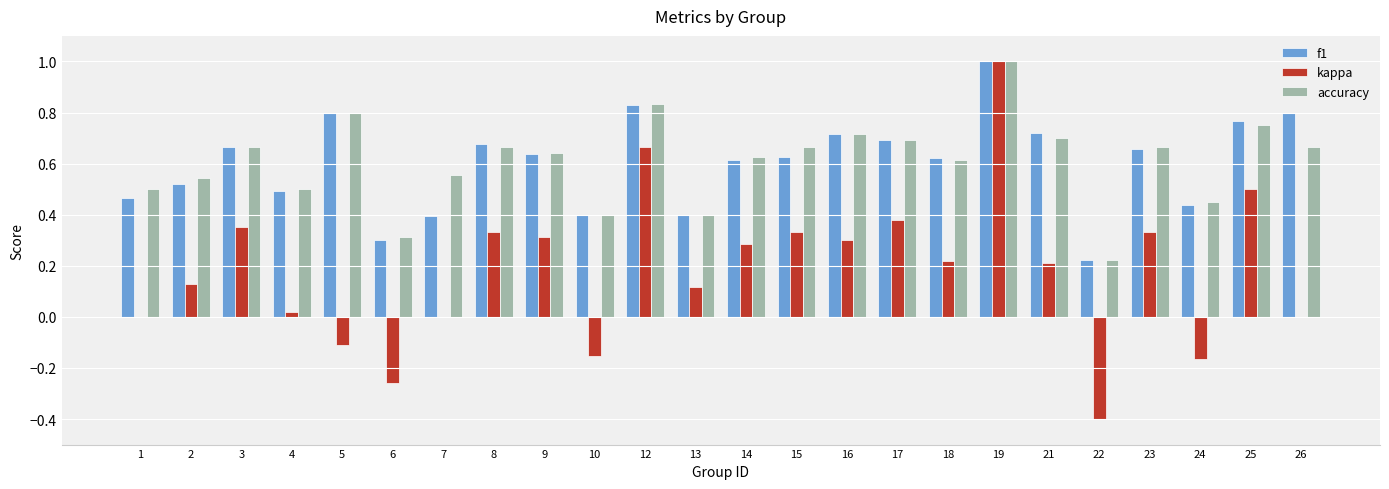

Count the number of categories in the chart.

24